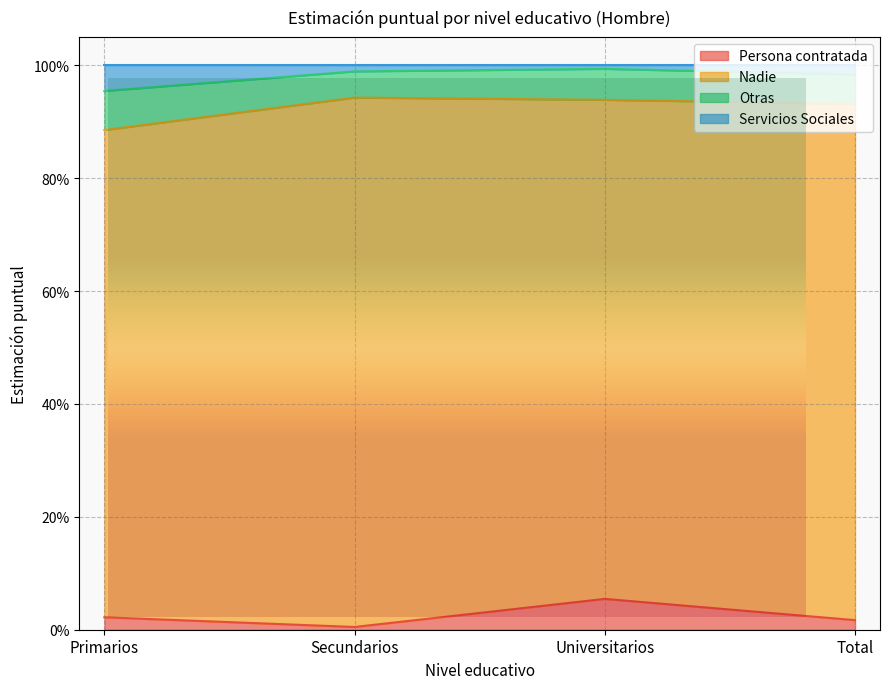

How many interior local valleys does the Persona contratada series have?

1